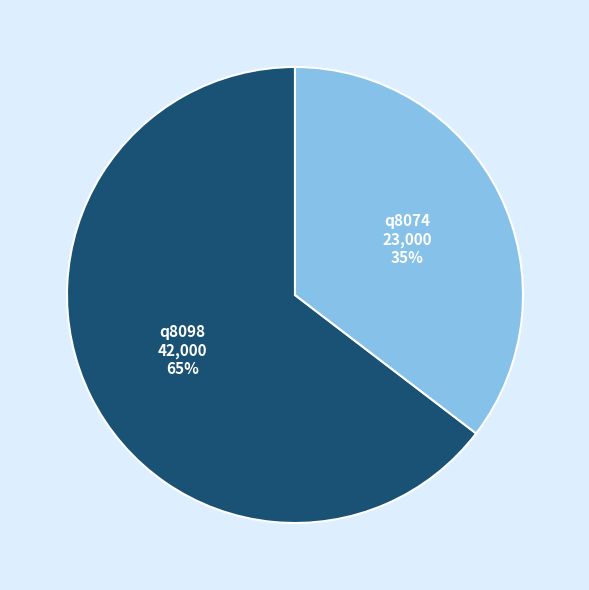

Is there any slice that represents more than half of the pie?

Yes